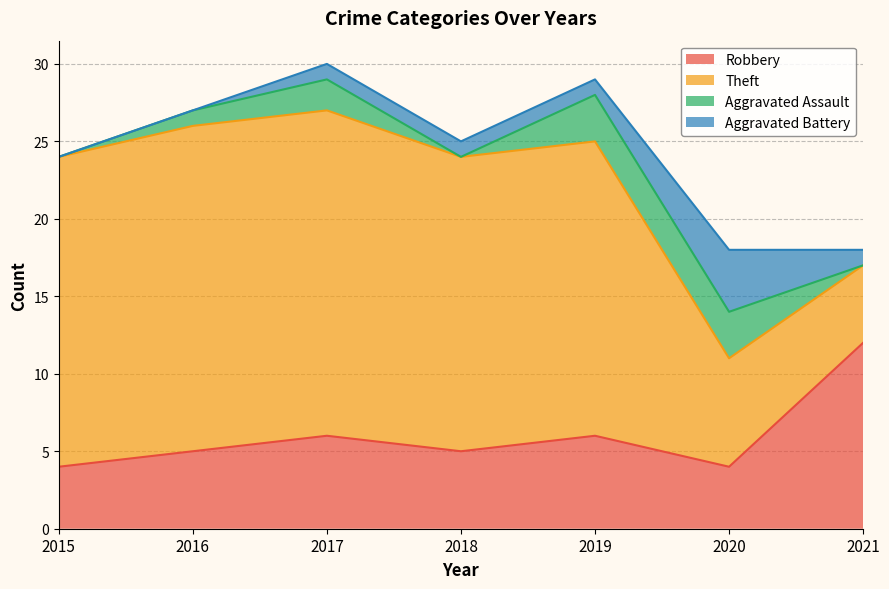

What are all the series names shown in the legend?

Robbery, Theft, Aggravated Assault, Aggravated Battery